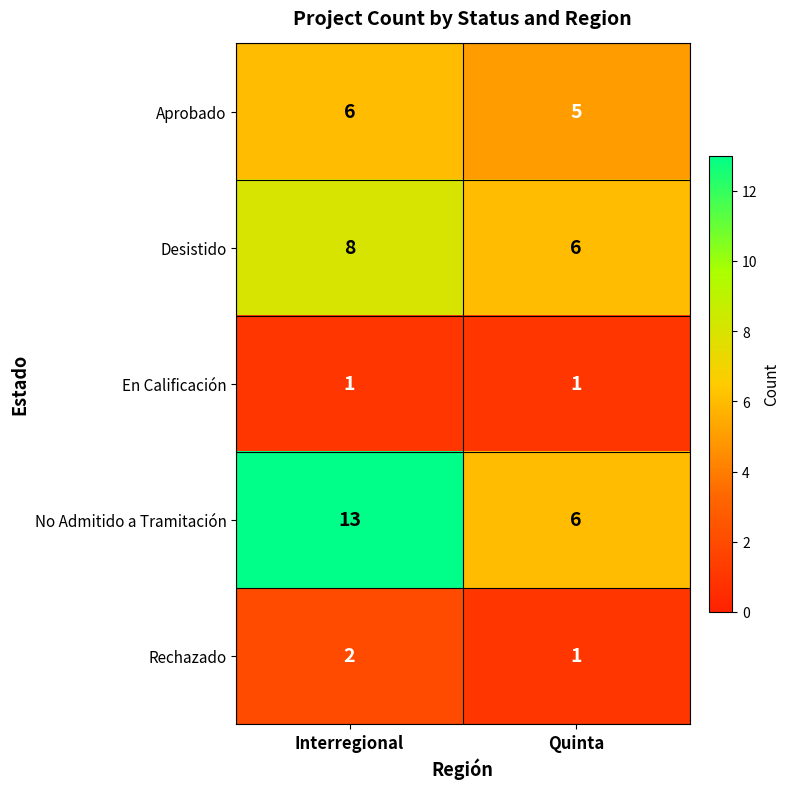

Between Interregional and Quinta, which series saw the biggest shift?

No Admitido a Tramitación